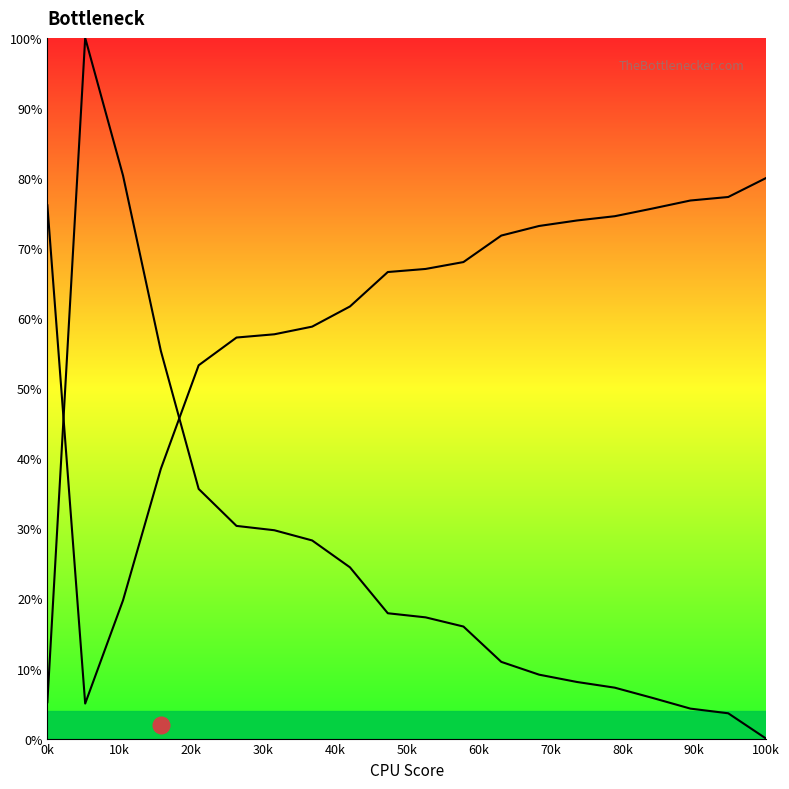

At how many categories does at least one series exceed 73?

10